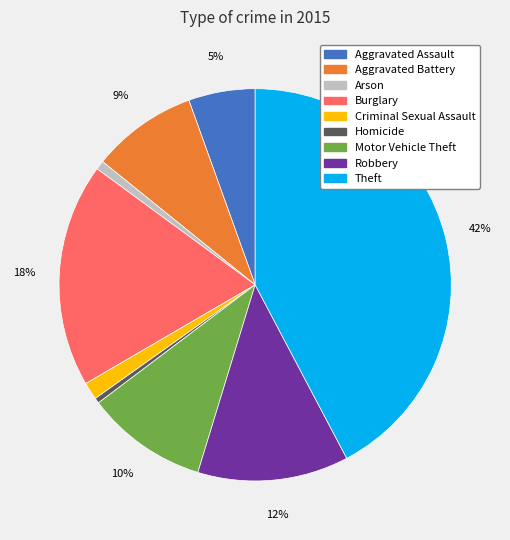

Which category has the biggest portion of the pie?

Theft